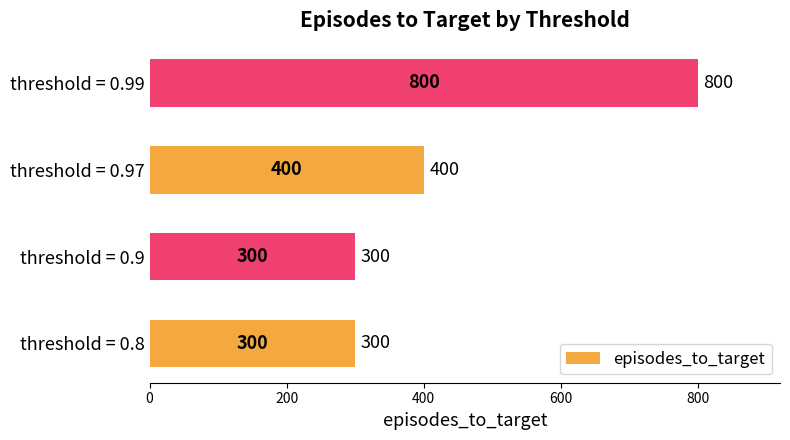

What is the difference between the maximum and minimum values?

500